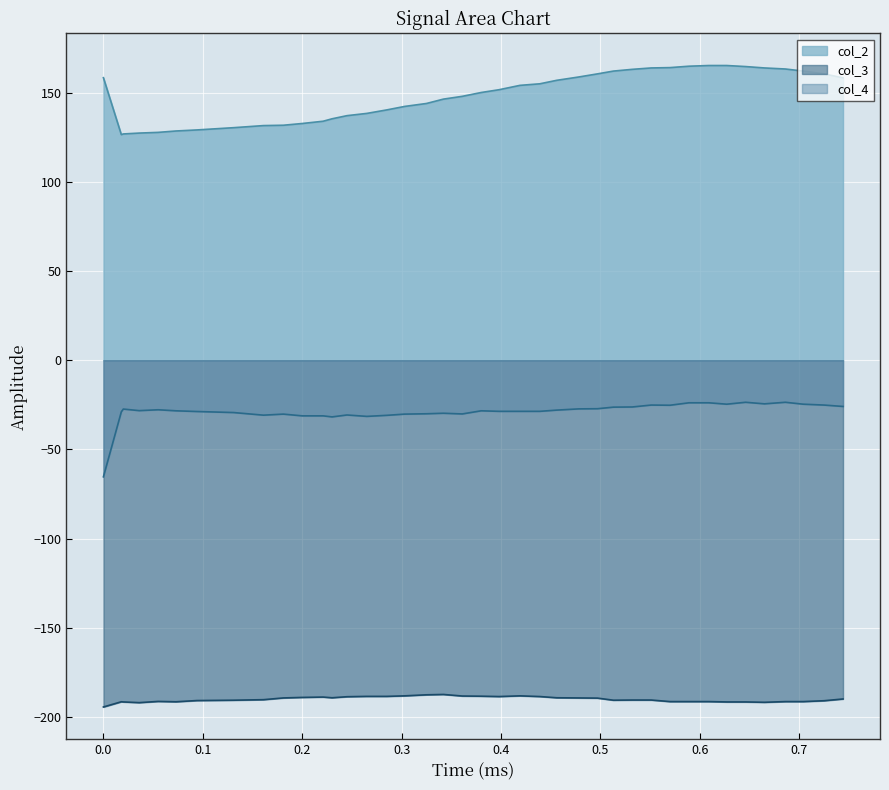

How many lines are shown in the chart?

3